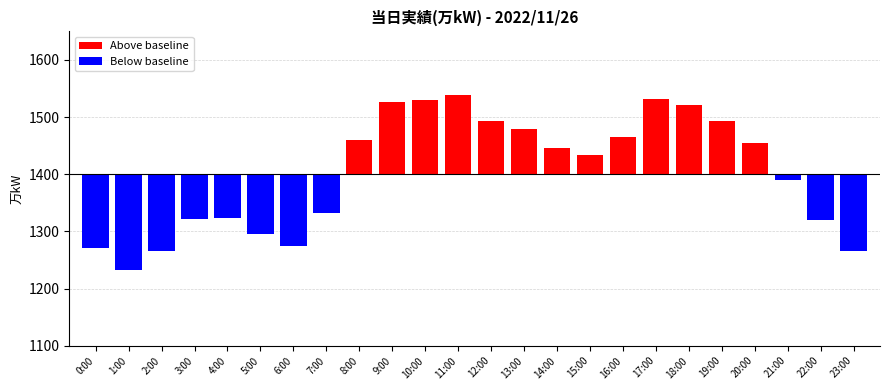

What is the spread (max minus min) of values at 18:00?

122